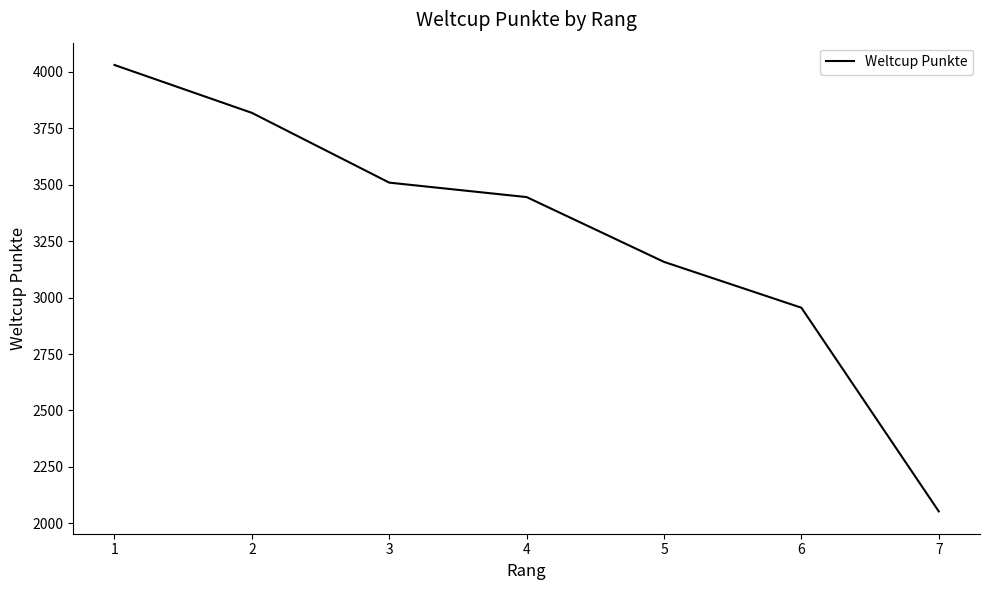

What is the average value?

3281